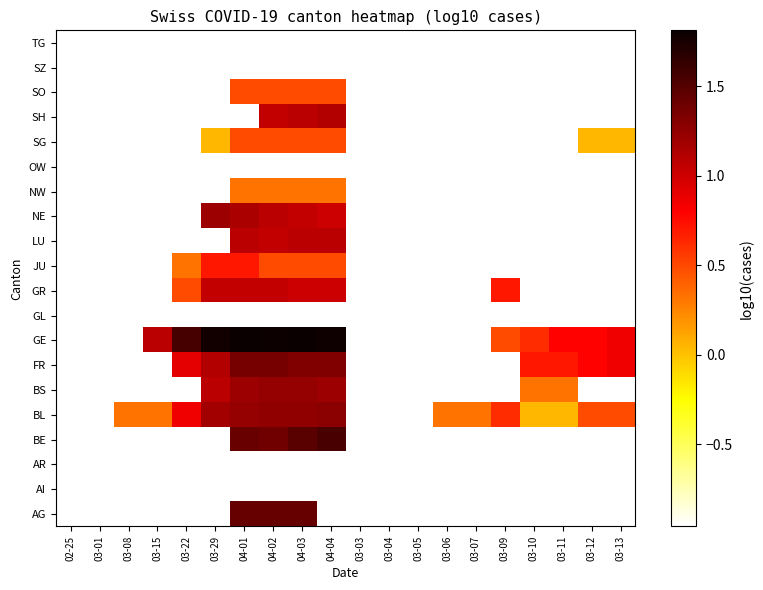

What is the spread (max minus min) of values at 04-01?

2.8